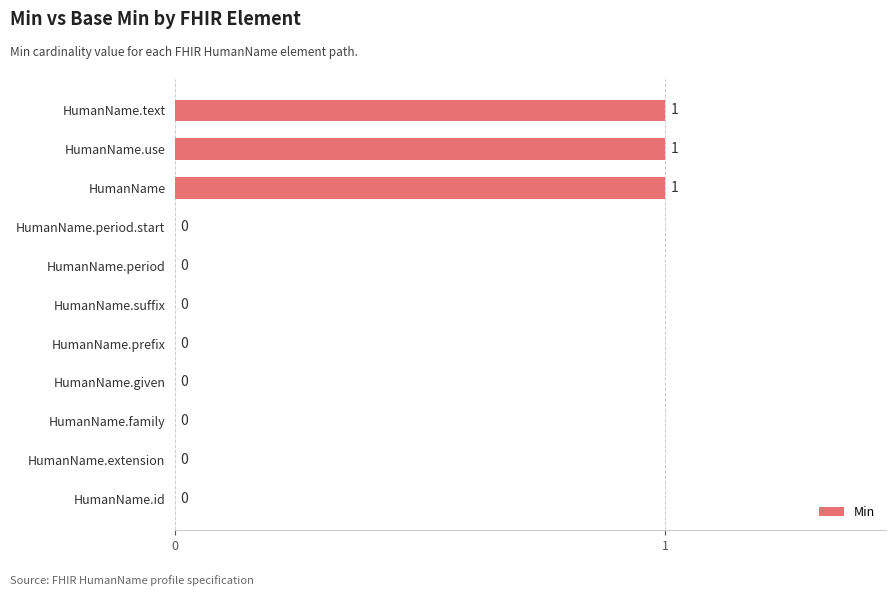

Which has a higher value, HumanName.given or HumanName.use?

HumanName.use